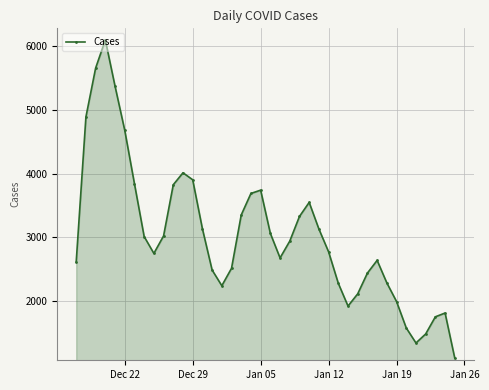

What is the difference between the maximum and second lowest values?

4763.3